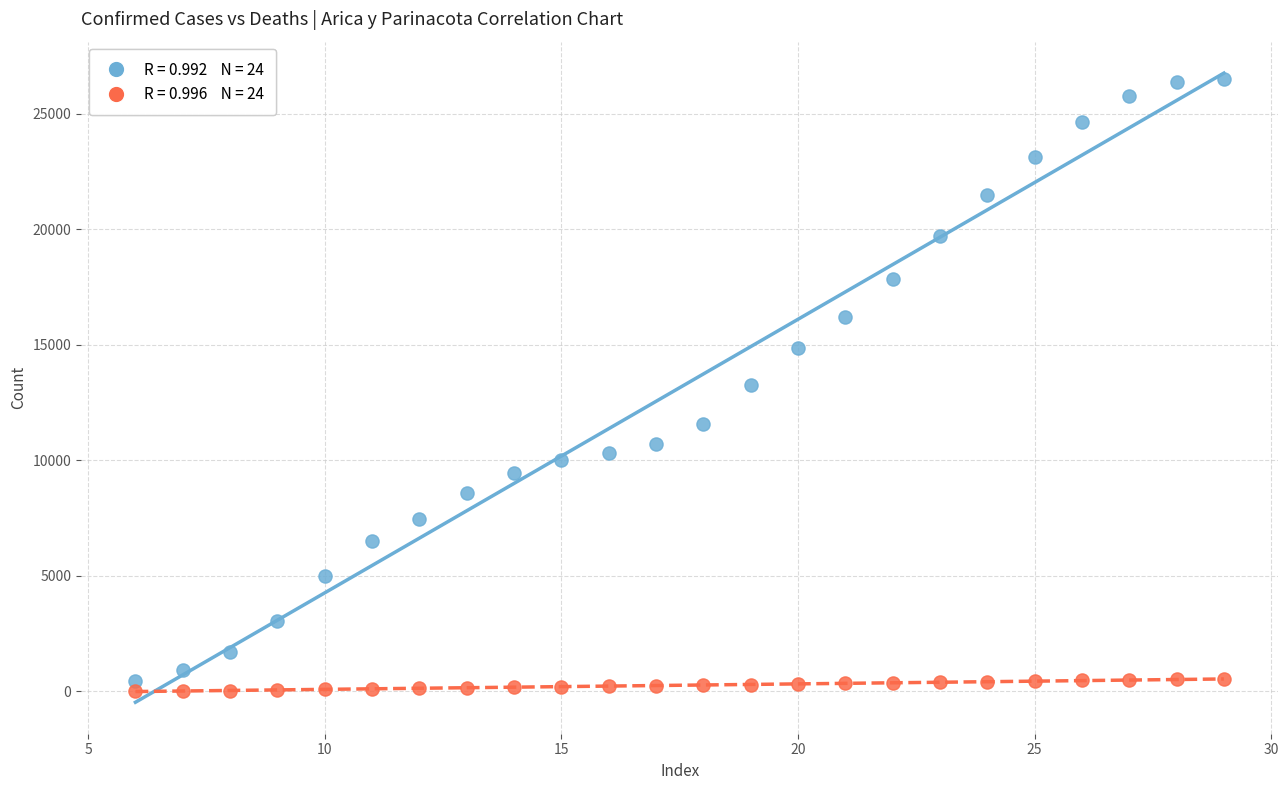

Across all data points, what is the range of Y values (max minus min)?

26486